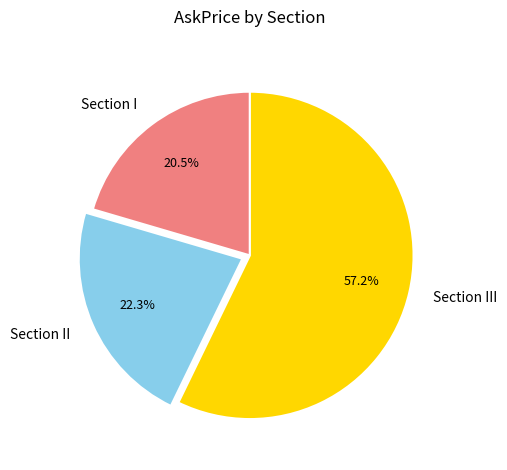

To the nearest percent, what is the combined percentage of Section I and Section II?

43%